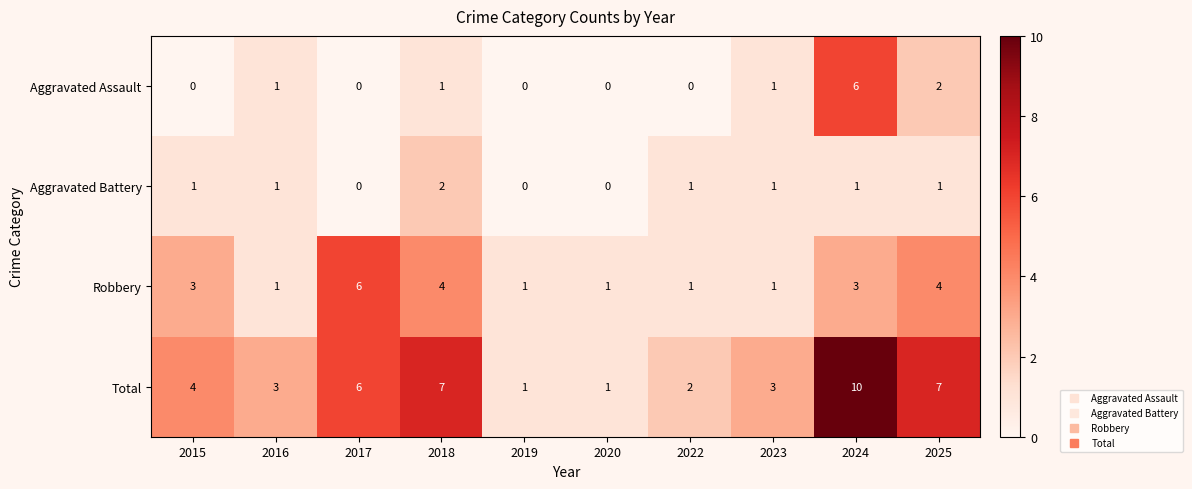

What is the difference between the maximum and minimum values in the Total series?

9